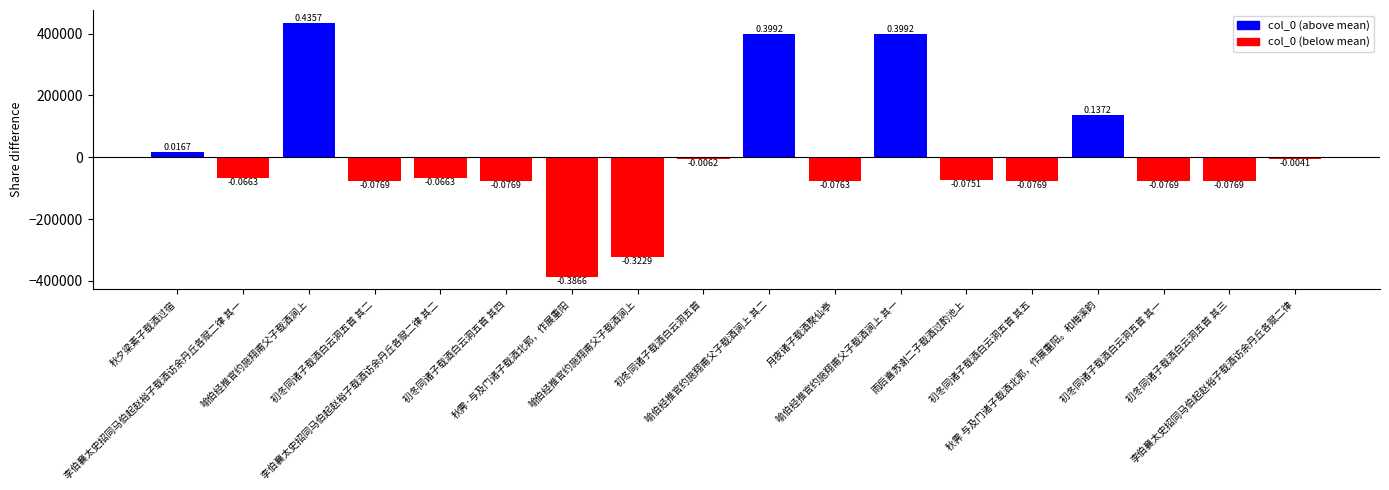

What is the label of the 16th bar from the left?

初冬同诸子载酒白云洞五首 其一